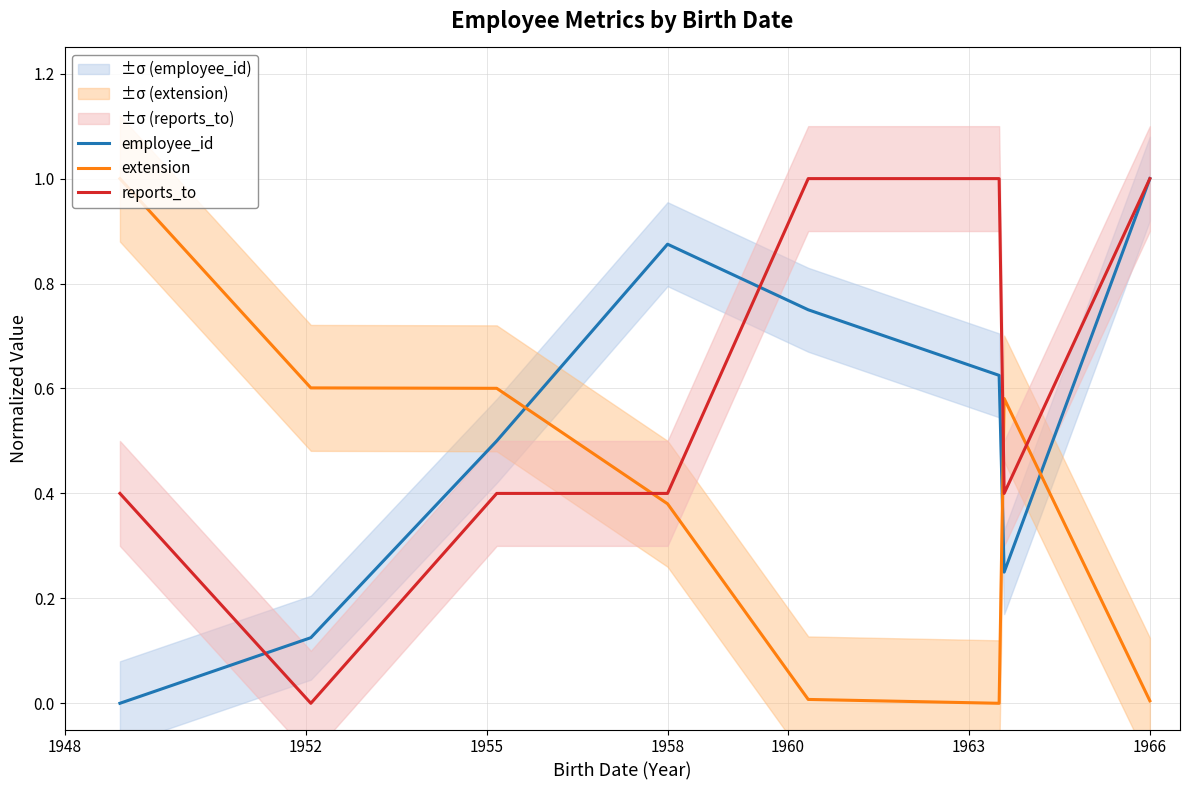

How many times do reports_to and extension cross each other?

3